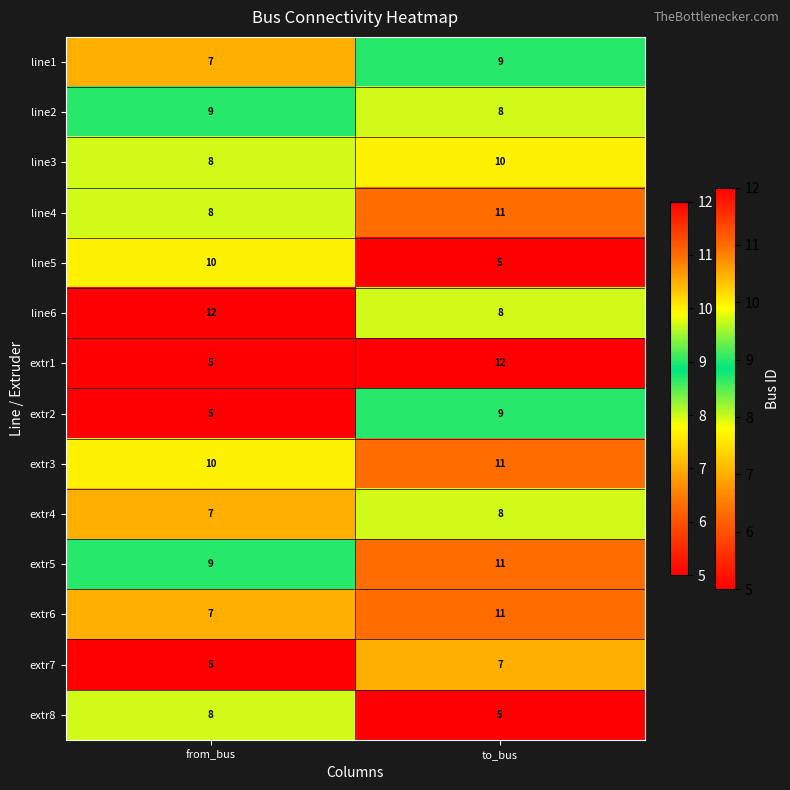

Reading left to right, extract all data points from this chart.

line1: from_bus=7	to_bus=9
line2: from_bus=9	to_bus=8
line3: from_bus=8	to_bus=10
line4: from_bus=8	to_bus=11
line5: from_bus=10	to_bus=5
line6: from_bus=12	to_bus=8
extr1: from_bus=5	to_bus=12
extr2: from_bus=5	to_bus=9
extr3: from_bus=10	to_bus=11
extr4: from_bus=7	to_bus=8
extr5: from_bus=9	to_bus=11
extr6: from_bus=7	to_bus=11
extr7: from_bus=5	to_bus=7
extr8: from_bus=8	to_bus=5